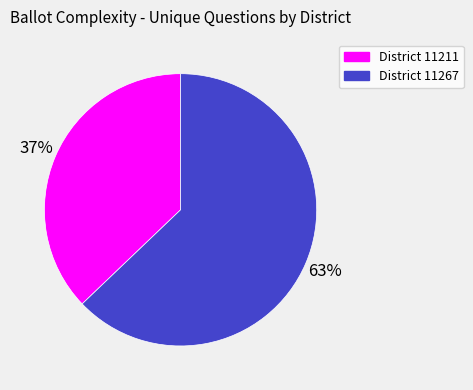

To the nearest percent, what is the average slice percentage?

50%